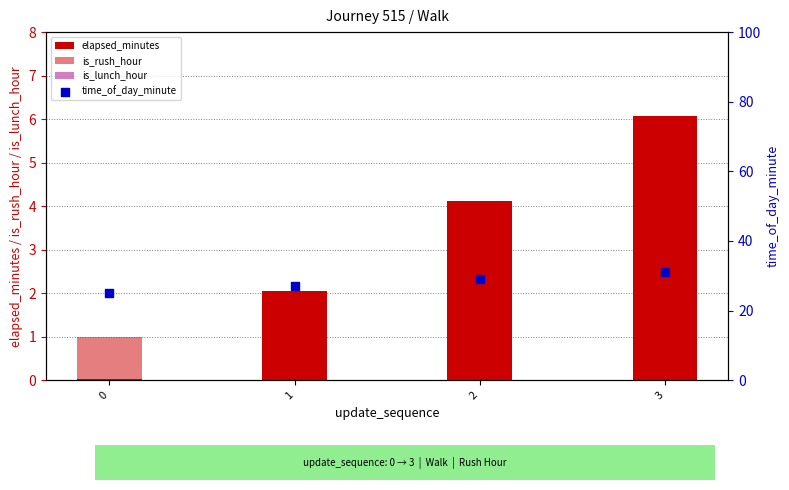

What are all the series names shown in the legend?

elapsed_minutes, is_rush_hour, is_lunch_hour, time_of_day_minute